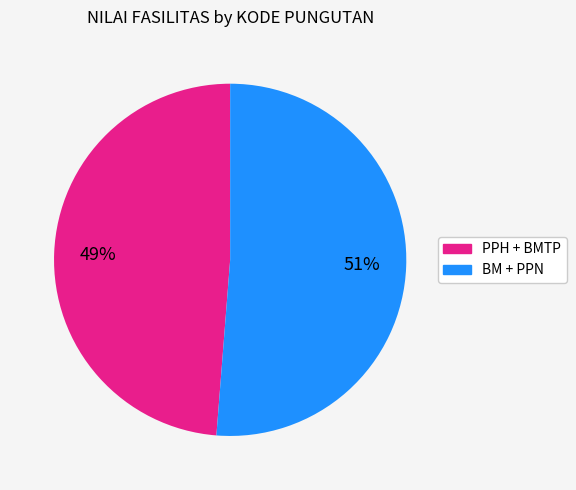

To the nearest percent, what is the difference between the largest and smallest slice percentages?

2%